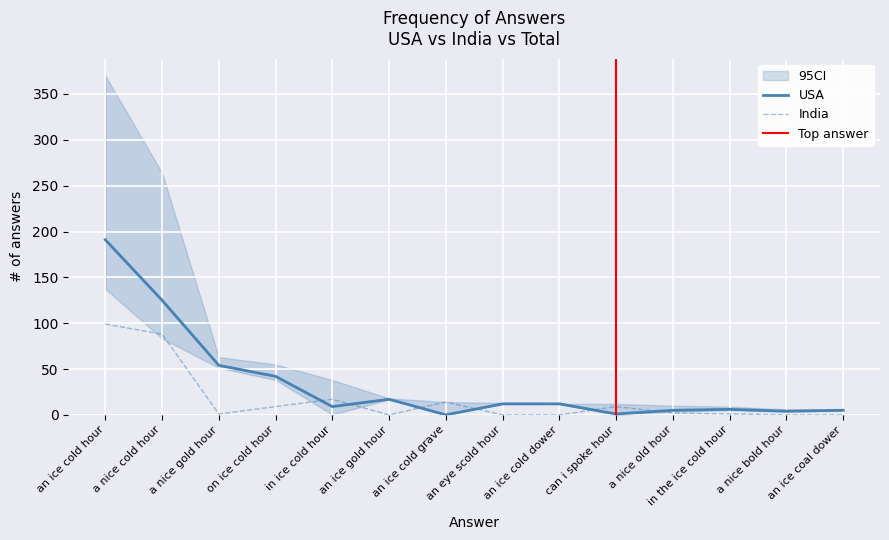

Is the value of USA at in the ice cold hour greater than the value of India at an ice cold hour?

No